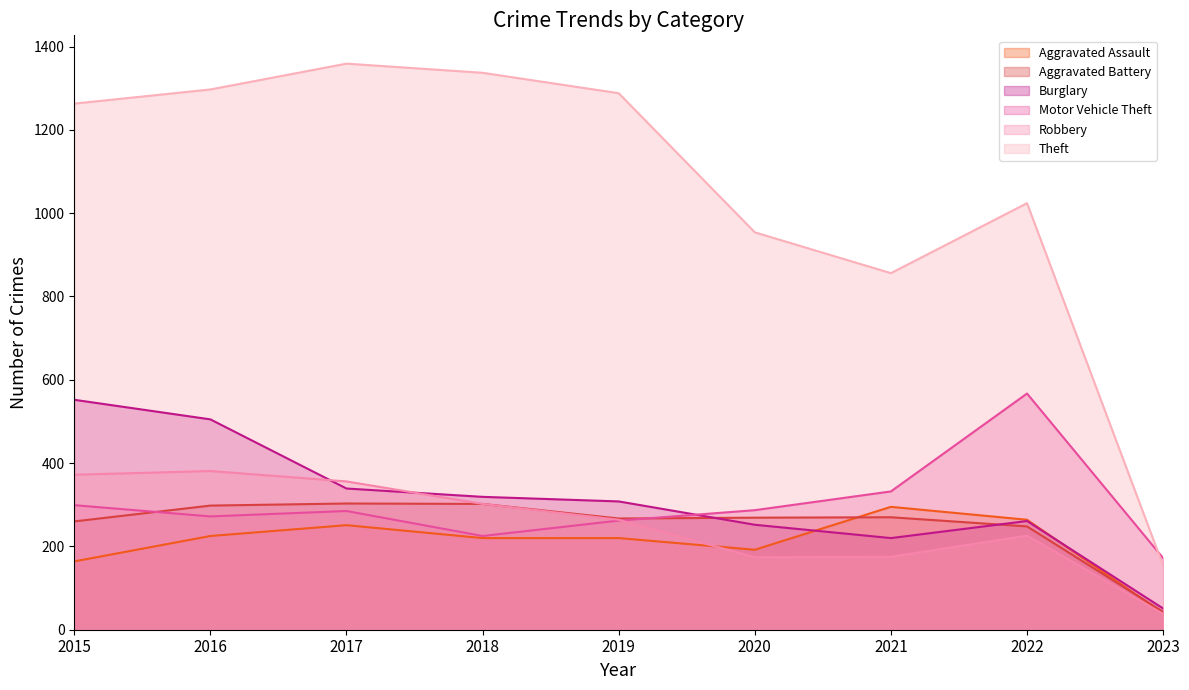

What are all the series names shown in the legend?

Aggravated Assault, Aggravated Battery, Burglary, Motor Vehicle Theft, Robbery, Theft